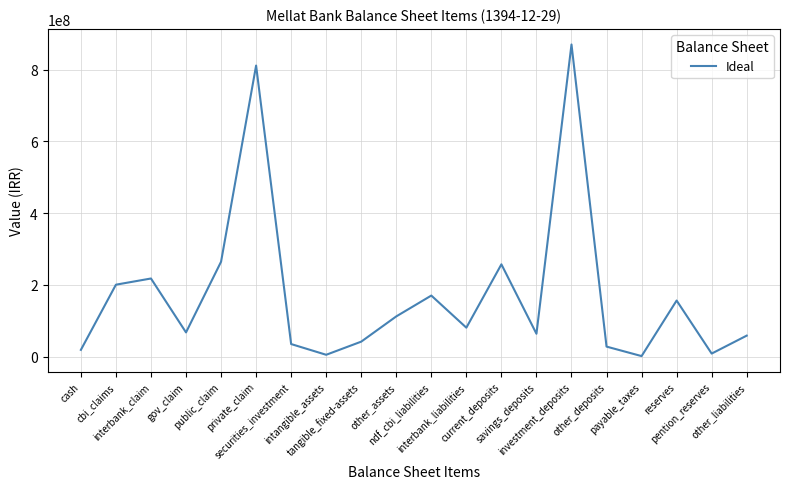

Approximately how many times larger is the value at interbank_claim compared to other_assets?

1.9